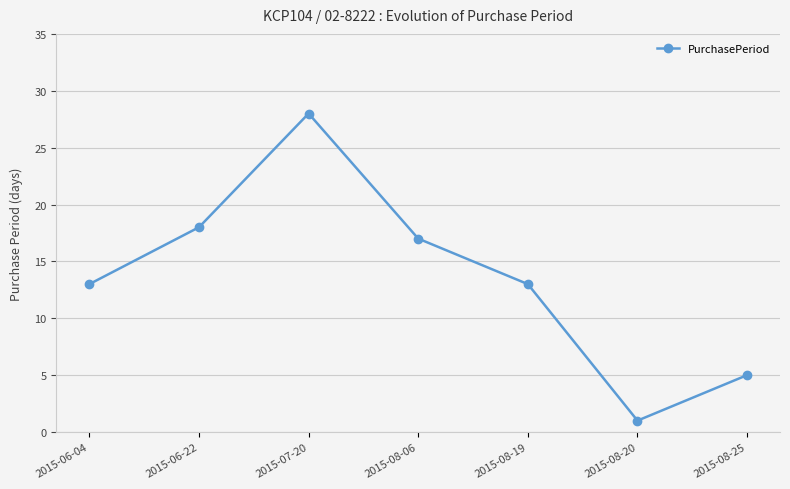

What is the value of the 3rd point from the left?

28